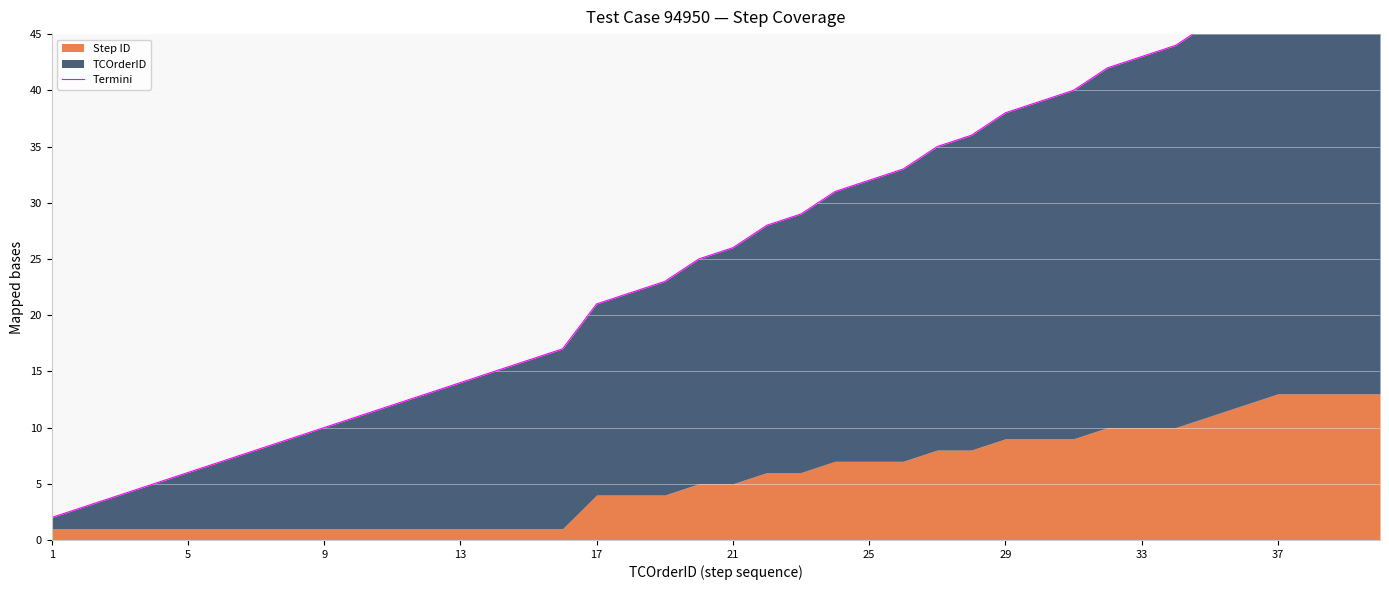

How many data points does each series have?

40